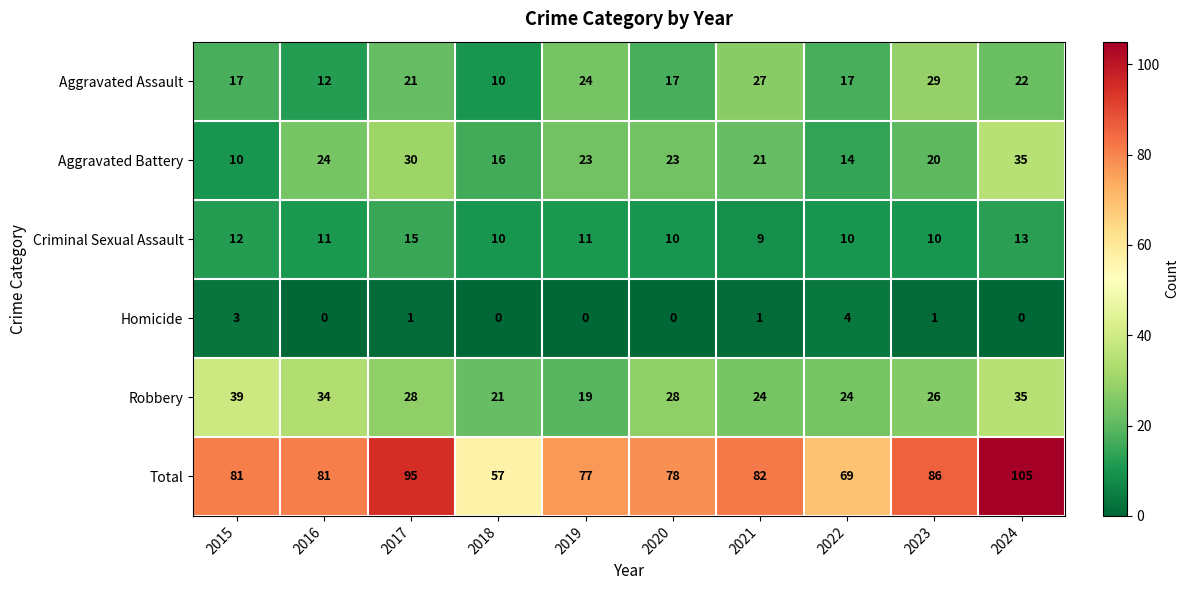

At how many categories does at least one series exceed 40?

10